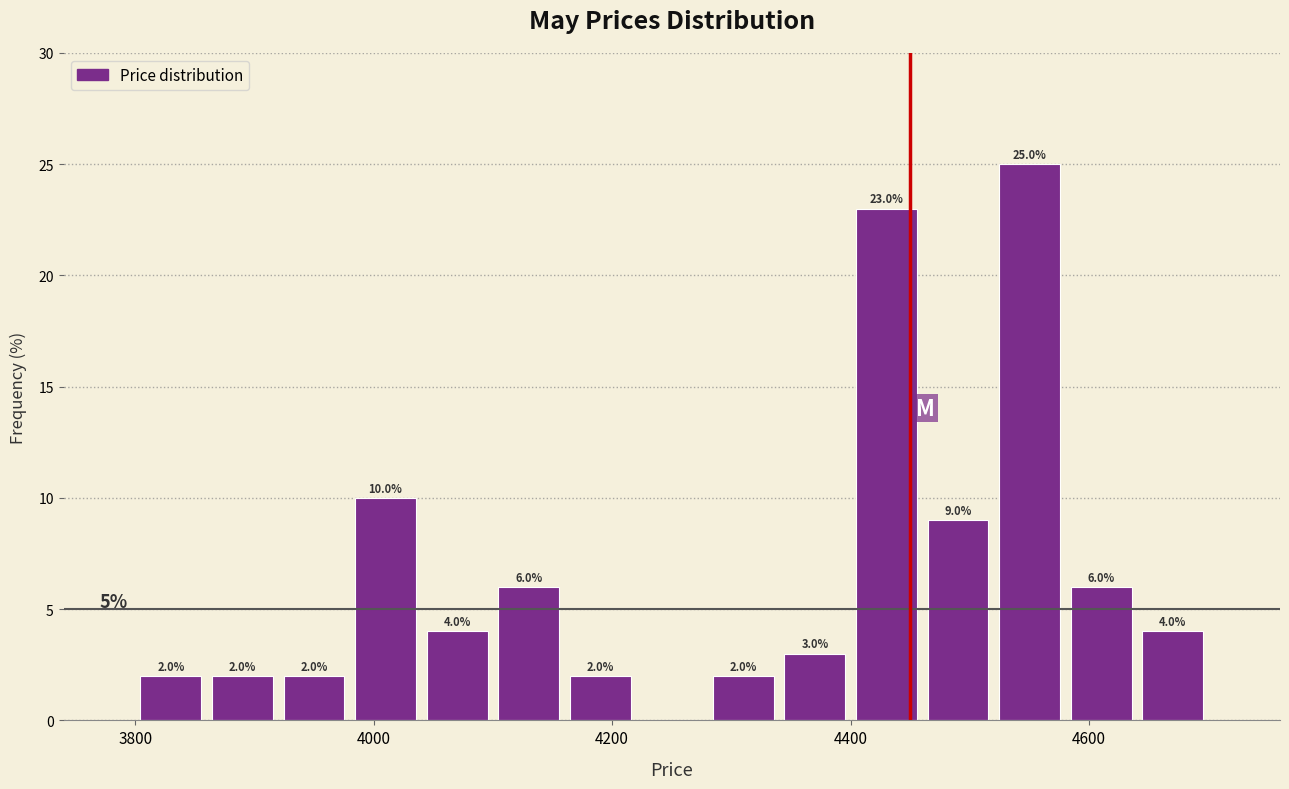

Read against the x-axis, roughly where is the centre of the tallest bar?

4560